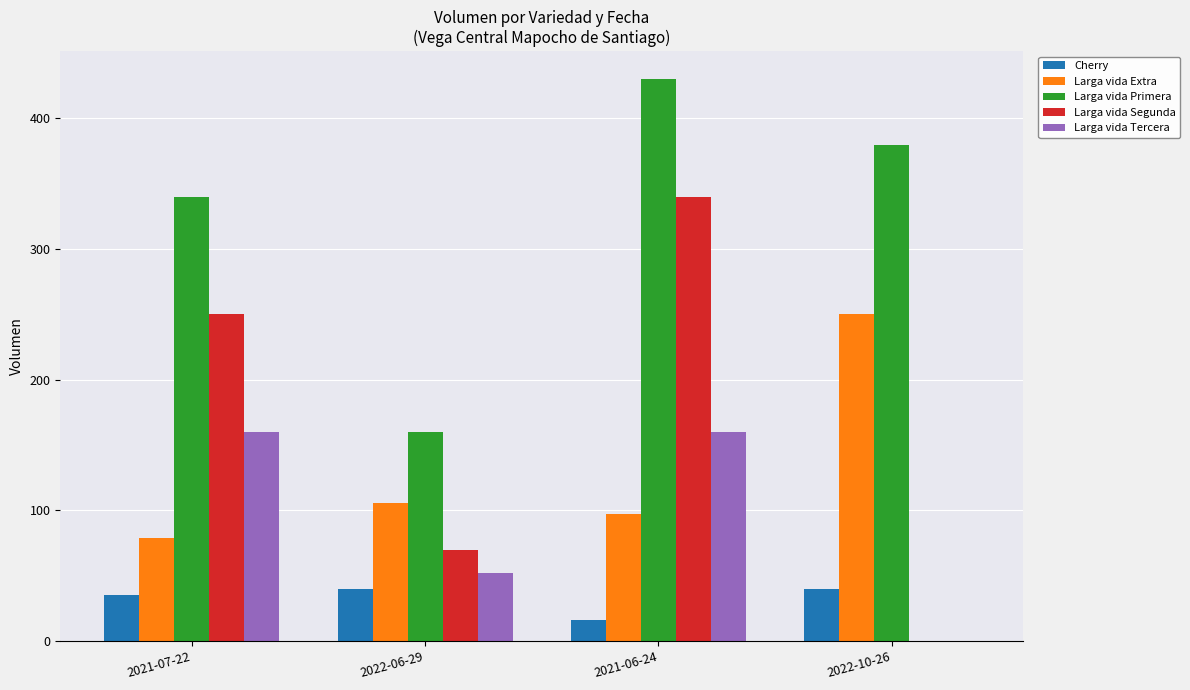

At which label is Cherry closest to 28?

2021-07-22